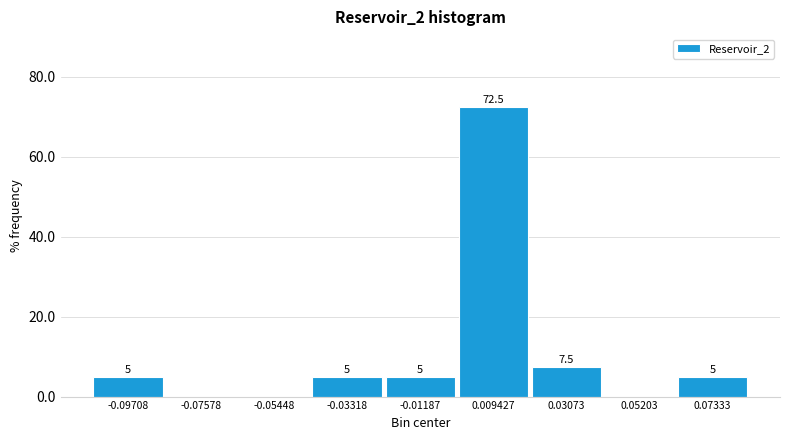

Over which range of the x-axis is the bar tallest?

0.000 to 0.020